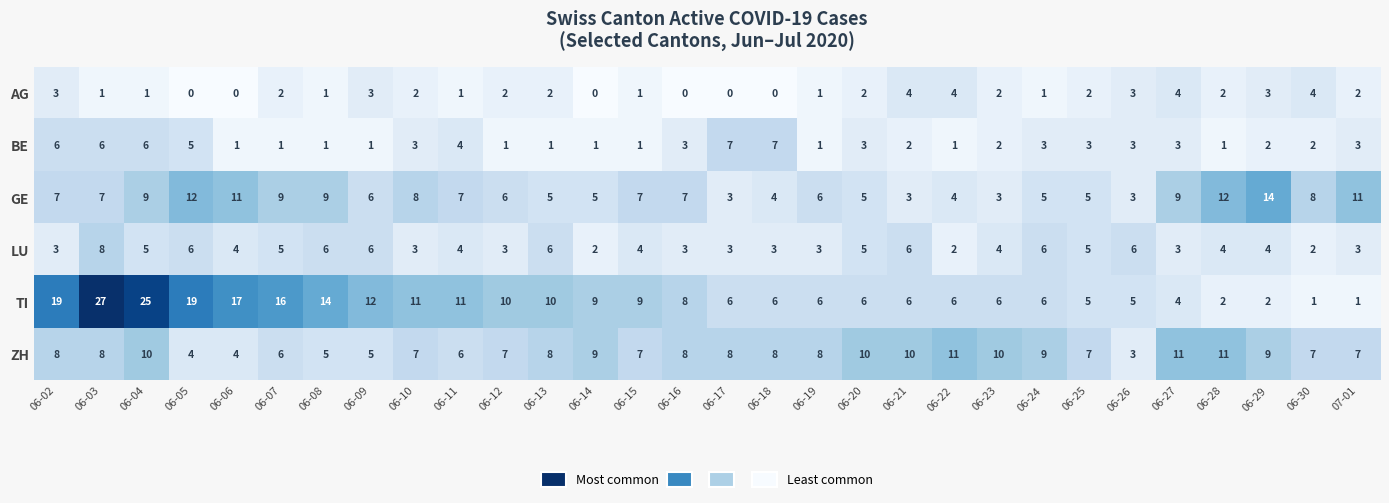

How many data points does each series have?

30